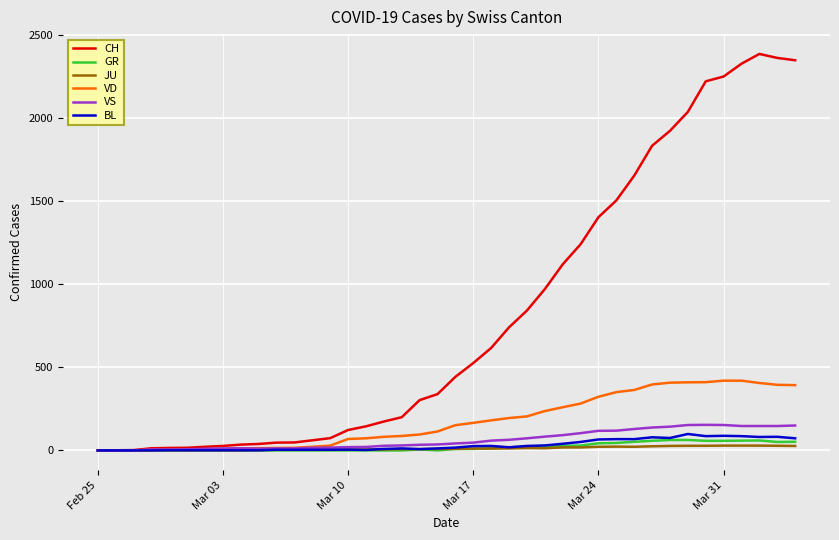

What is the highest value of the VD series?

420